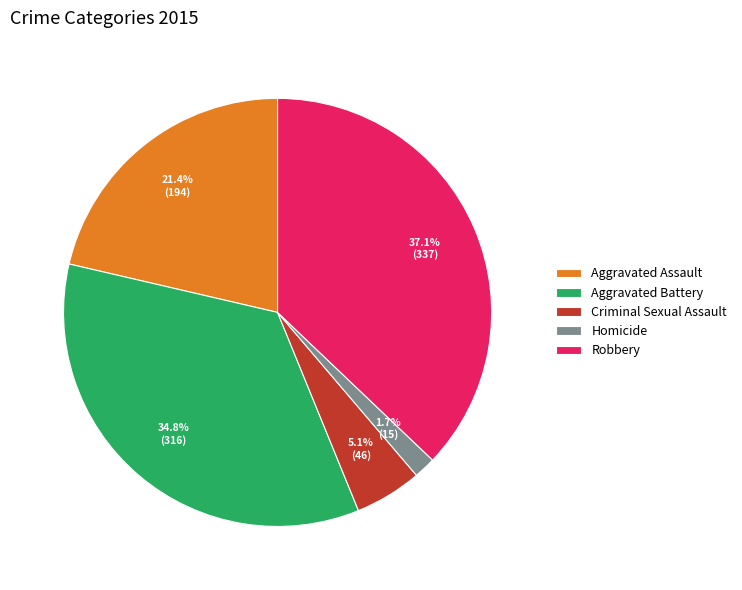

To the nearest percent, what is the difference between the largest and smallest slice percentages?

35%